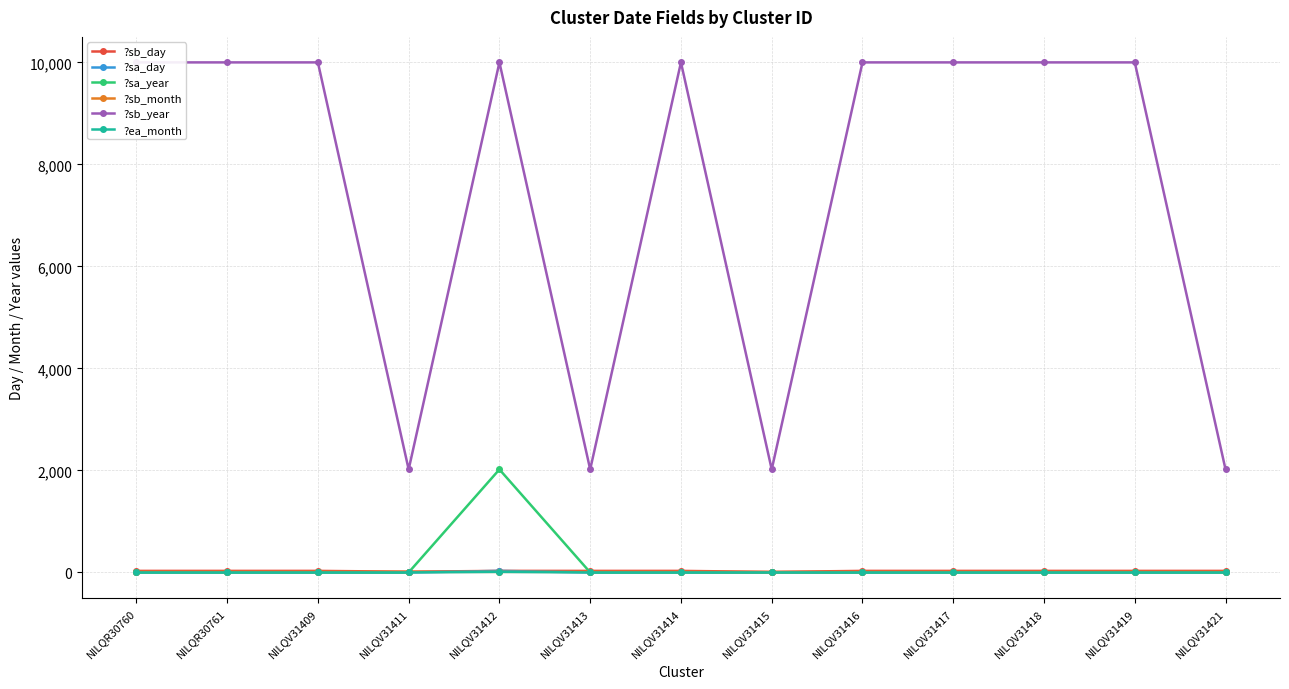

What is the label of the 7th point from the left?

NILQV31414